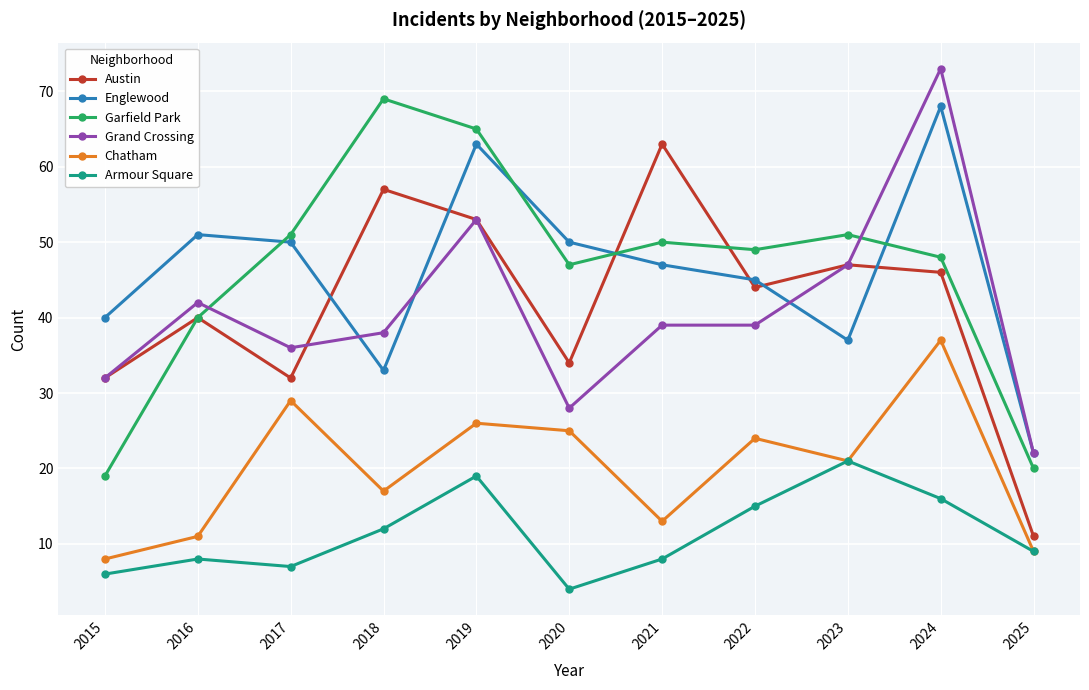

How many lines are shown in the chart?

6